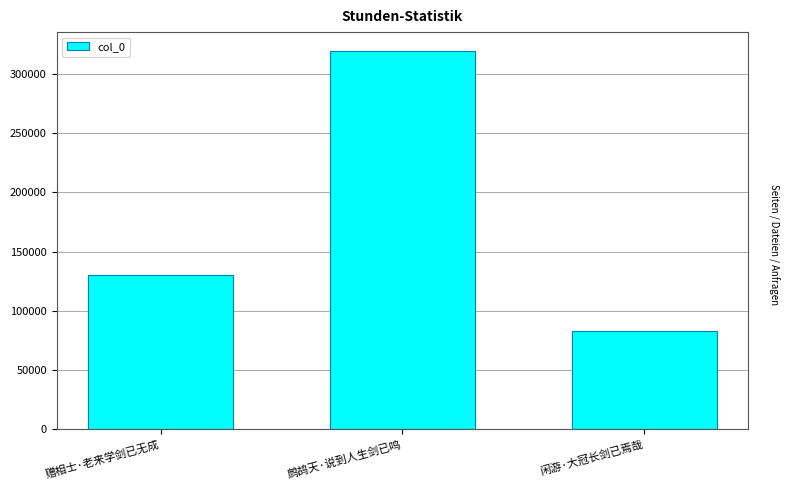

The chart shows a value of 74242 at 鹧鸪天·说到人生剑已鸣. True or false?

False